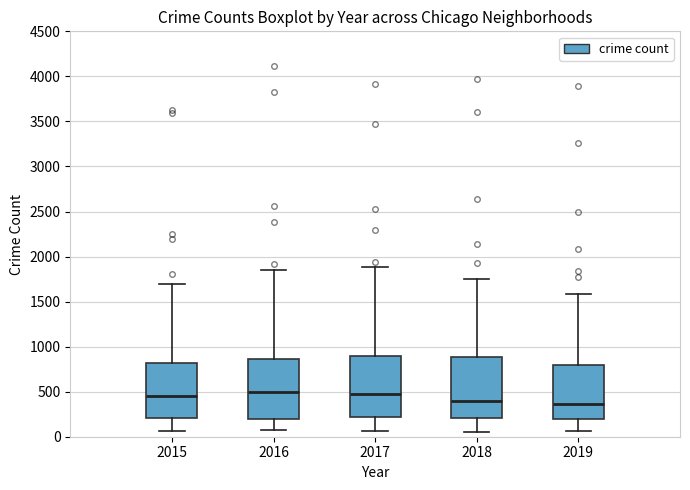

Where is the upper edge of the box at x = 2019 on the y-axis? The values are not printed on the chart, so give them approximately, as read against the axis.

800